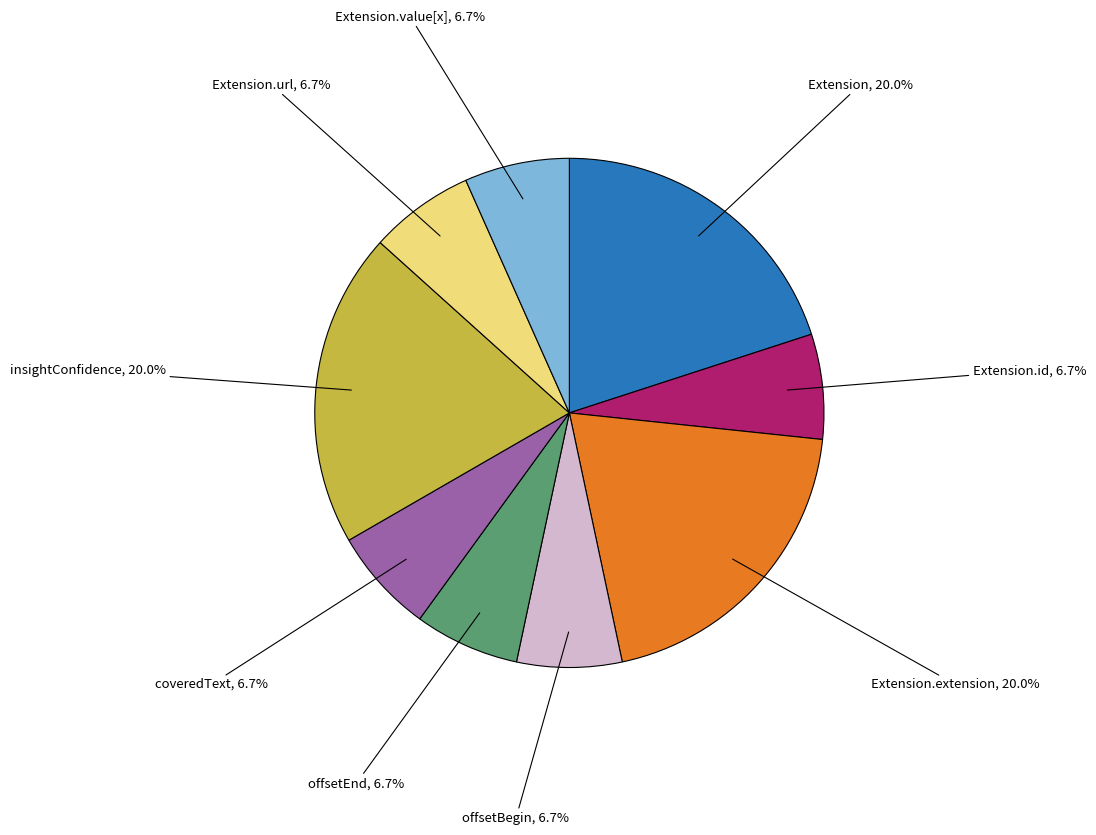

Is there a majority slice in this chart?

No